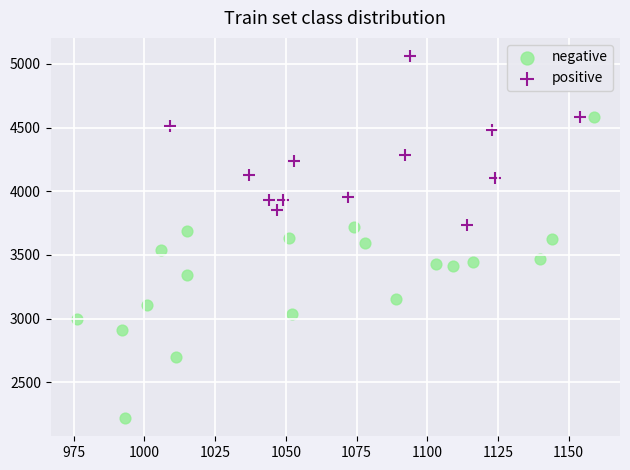

What are all the series names shown in the legend?

negative, positive